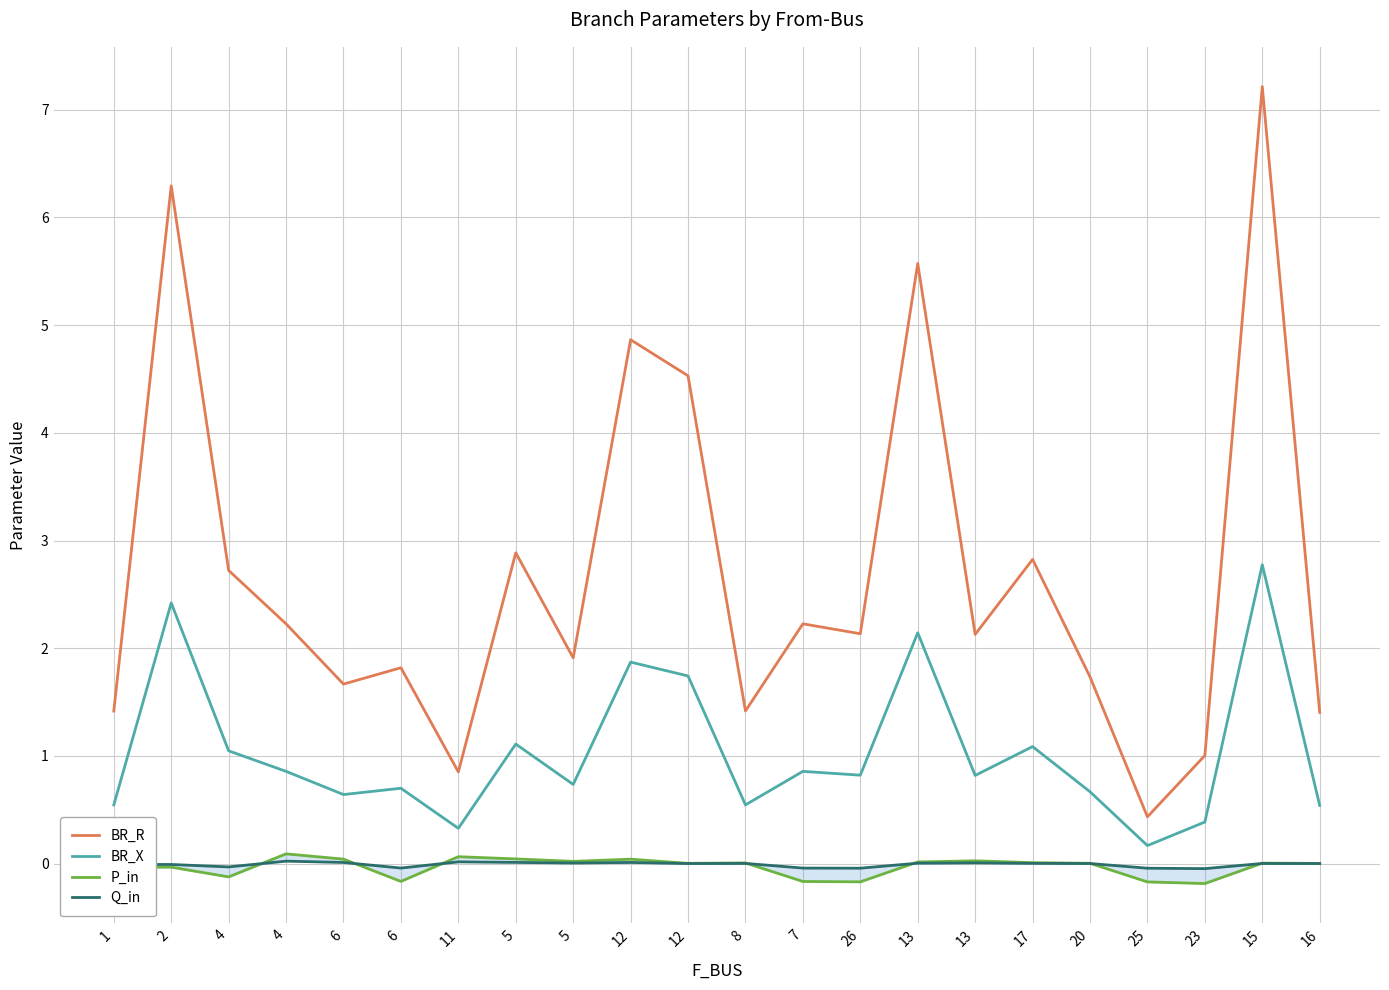

What is the difference between the maximum and minimum values in the BR_R series?

6.8